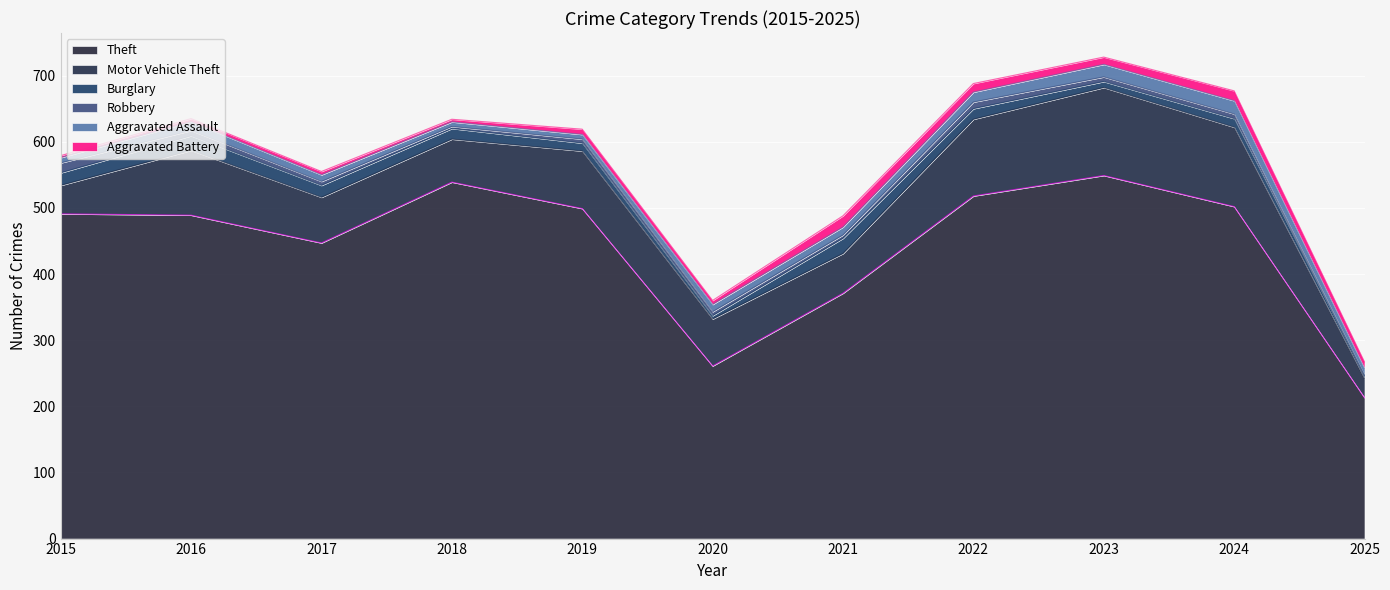

The value of Aggravated Battery at 2025 is 14. True or false?

False